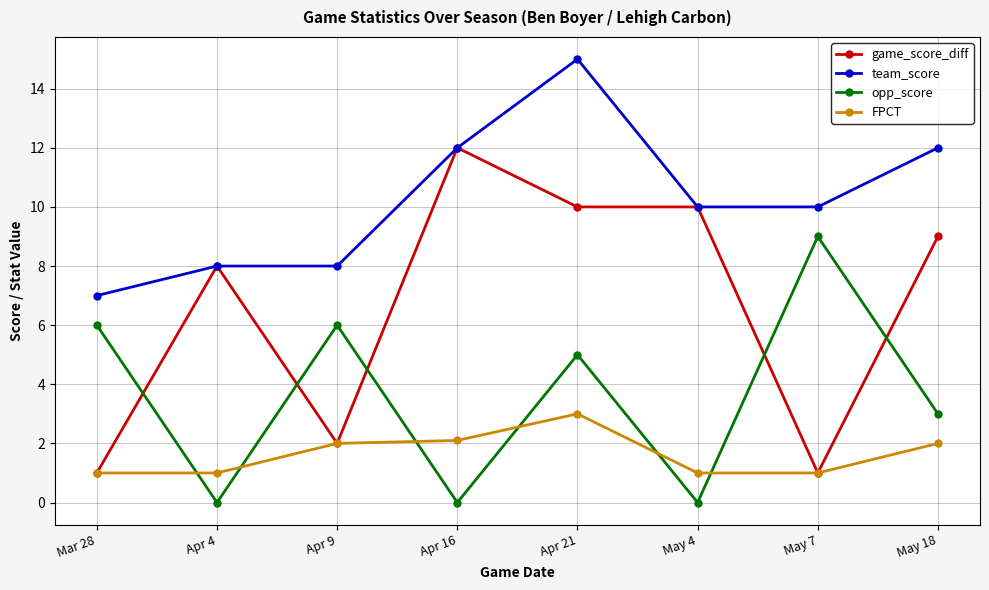

Where is the first local minimum for game_score_diff?

Apr 9